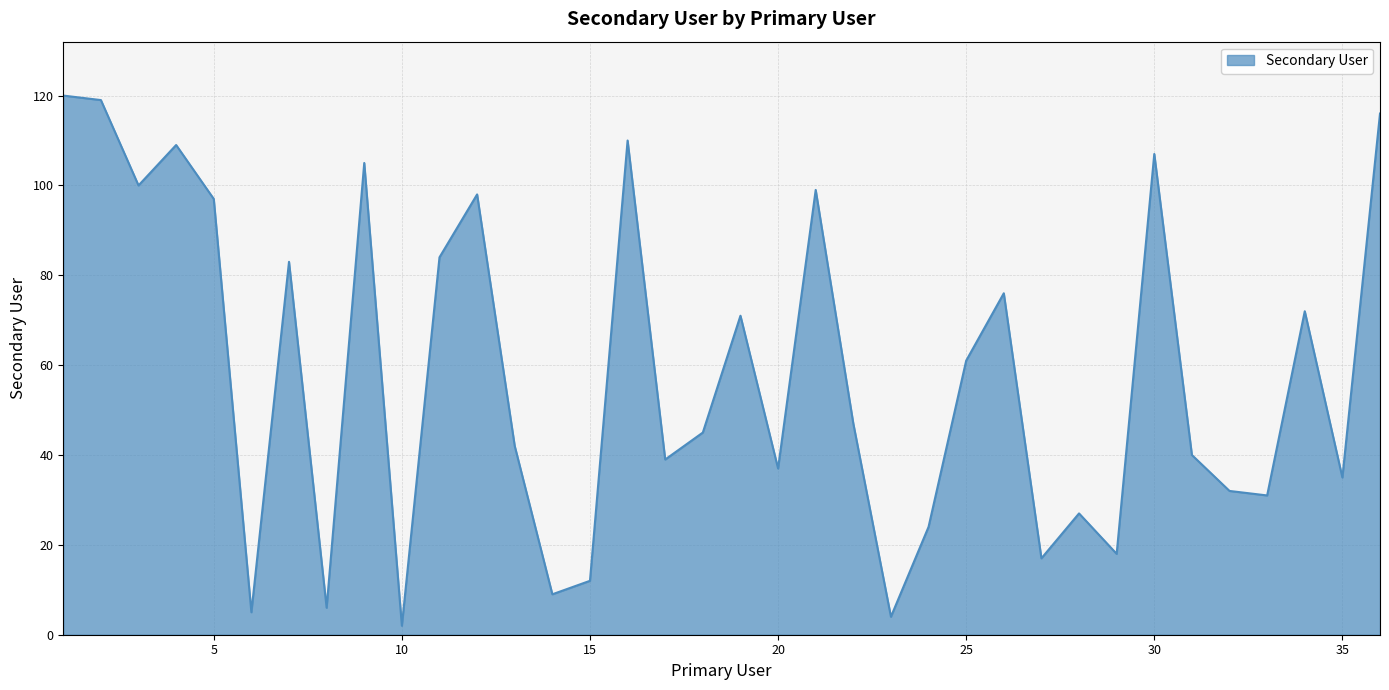

What is the minimum value shown in the chart?

2